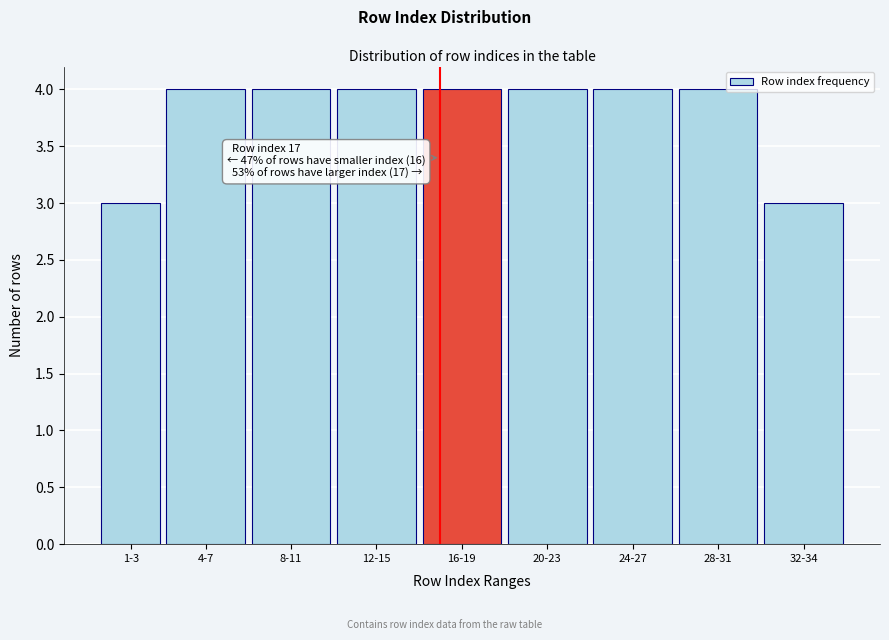

Reading left to right, what are all the values shown in this chart?

3	4	4	4	4	4	4	4	3